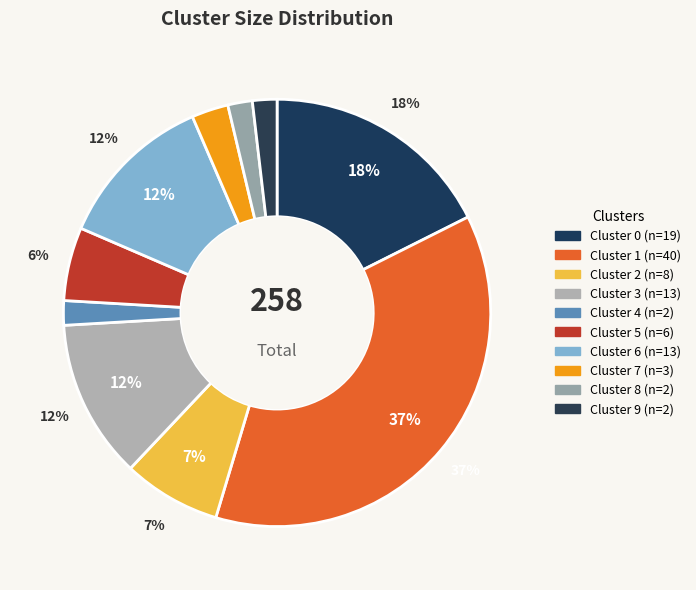

Is the sum of Cluster 4 and Cluster 9 greater than half?

No